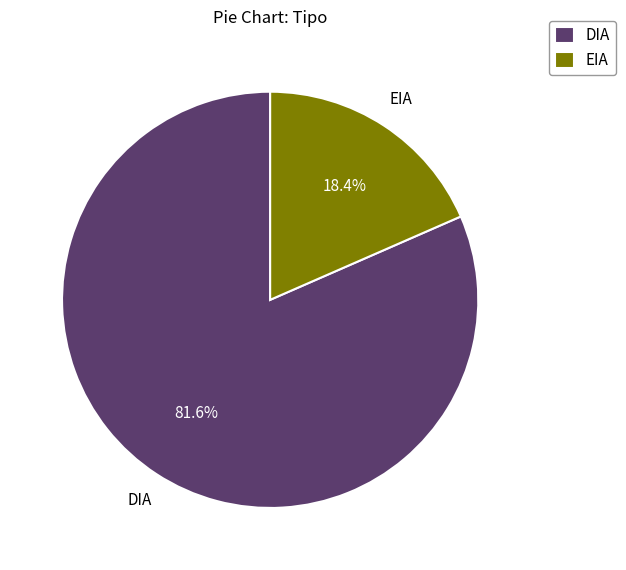

How many segments does this pie chart have?

2